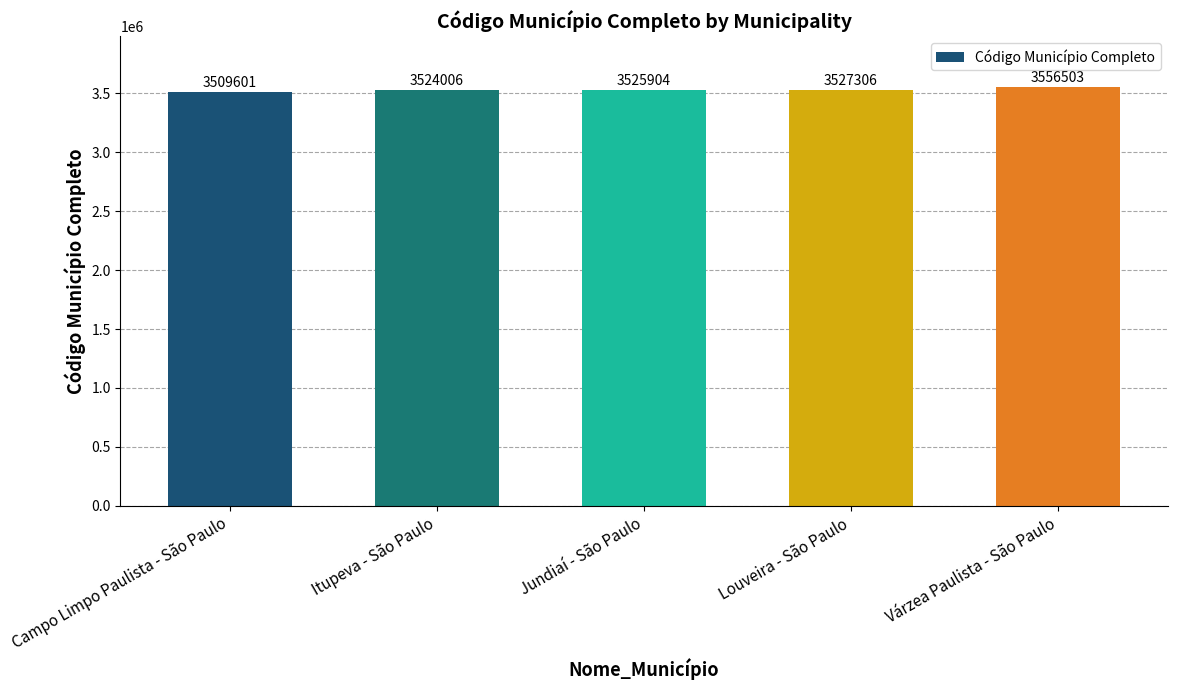

How many values are below 3525904?

2